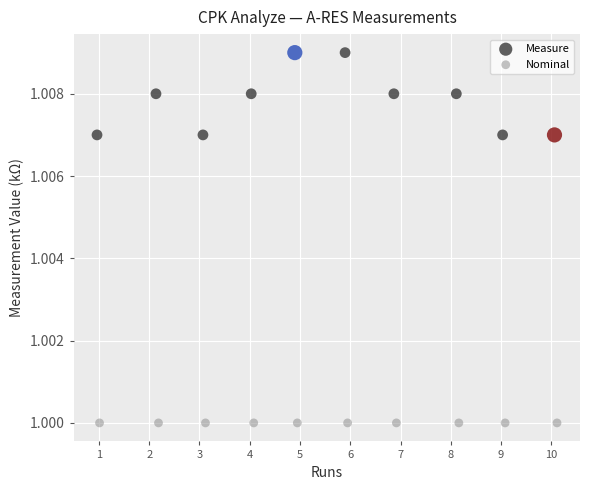

What are all the series names shown in the legend?

Measure, Nominal